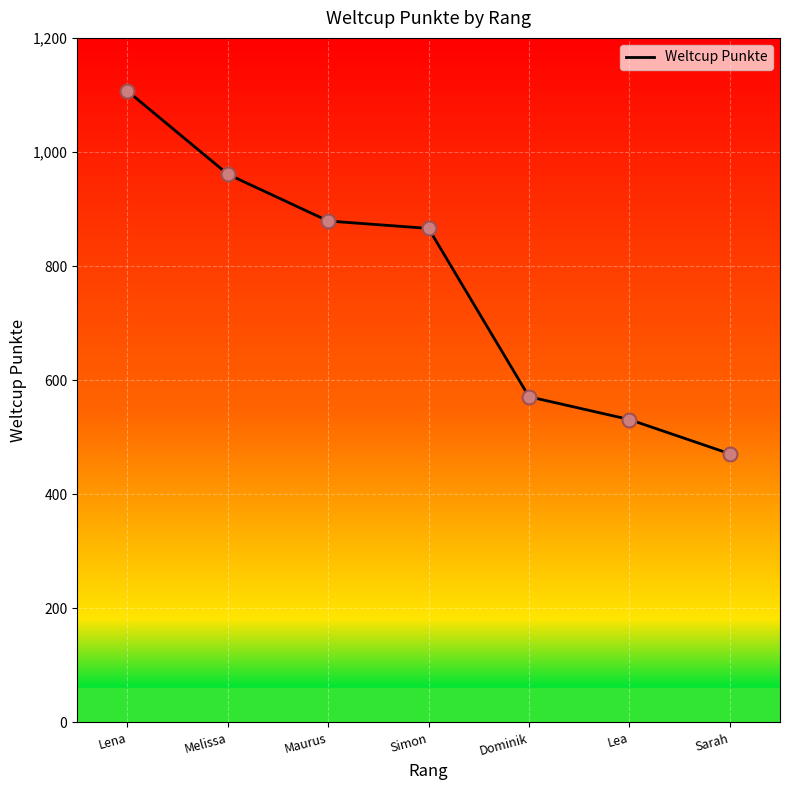

Which has a higher value, Sarah or Maurus?

Maurus